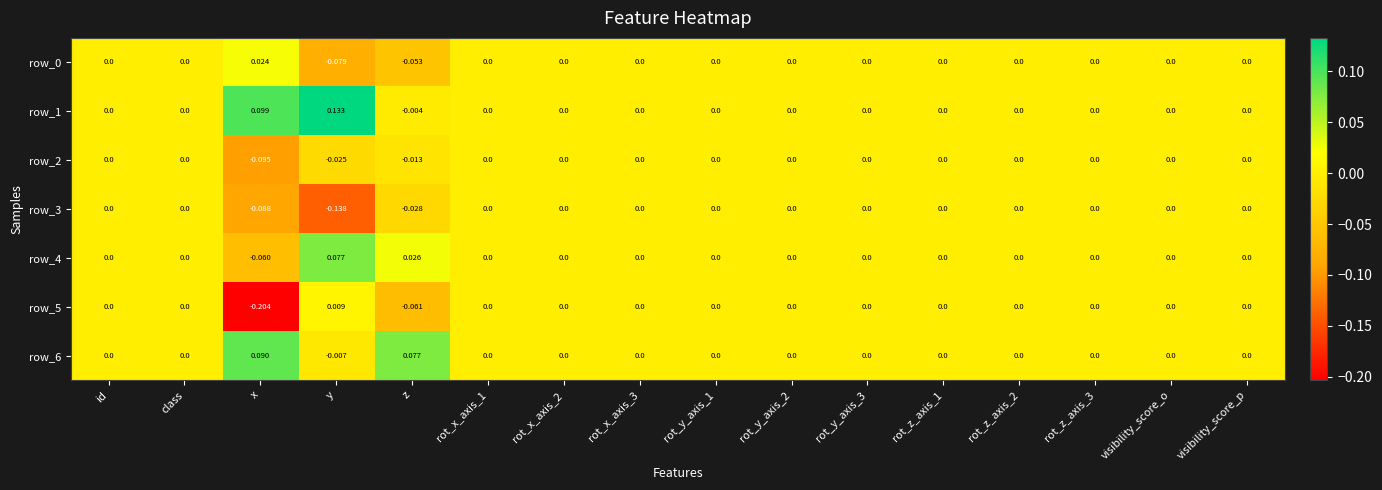

Which category has the highest value across all series?

y